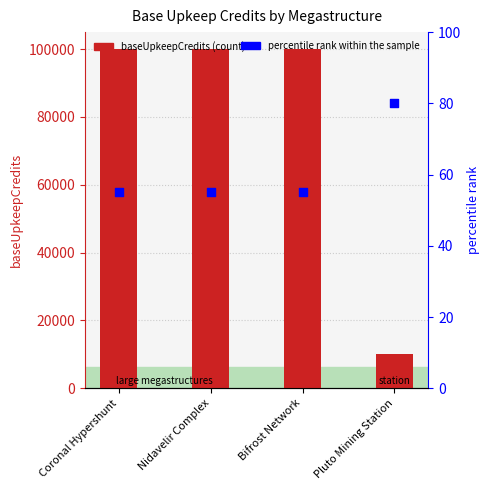

At which category is the sum across all series the highest?

Coronal Hypershunt